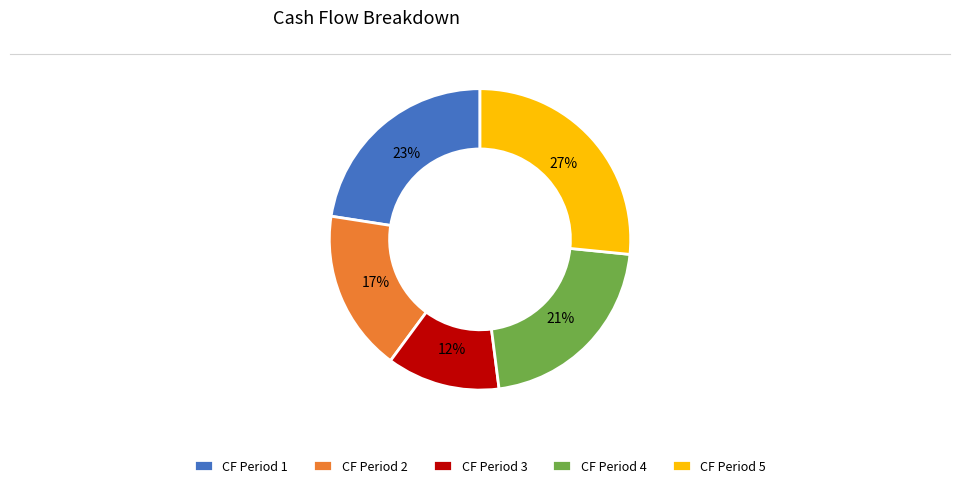

To the nearest percent, what portion does CF Period 5 represent?

27%